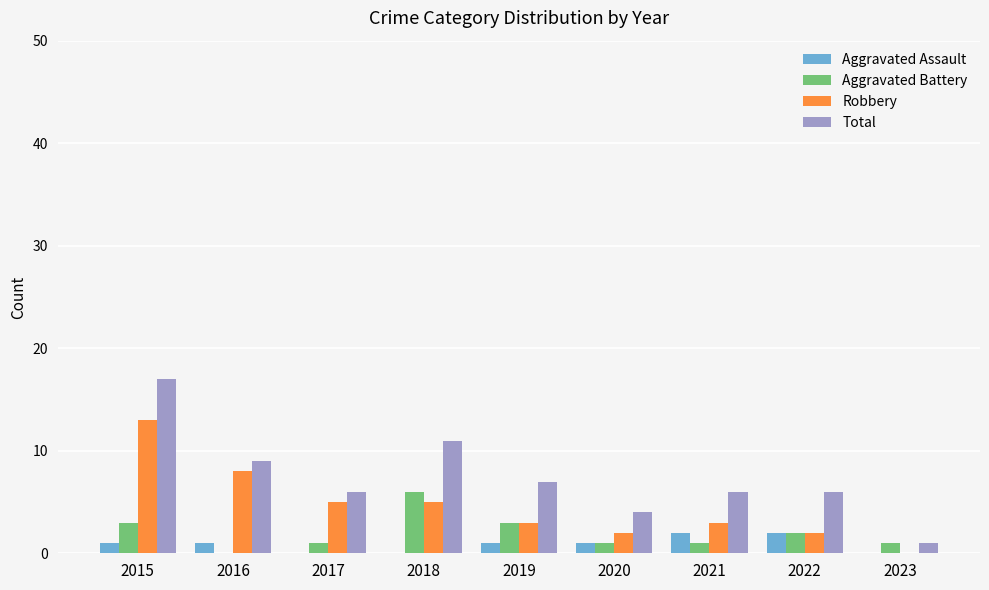

Reading left to right, extract all data points from this chart.

Aggravated Assault: 2015=1	2016=1	2017=0	2018=0	2019=1	2020=1	2021=2	2022=2	2023=0
Aggravated Battery: 2015=3	2016=0	2017=1	2018=6	2019=3	2020=1	2021=1	2022=2	2023=1
Robbery: 2015=13	2016=8	2017=5	2018=5	2019=3	2020=2	2021=3	2022=2	2023=0
Total: 2015=17	2016=9	2017=6	2018=11	2019=7	2020=4	2021=6	2022=6	2023=1